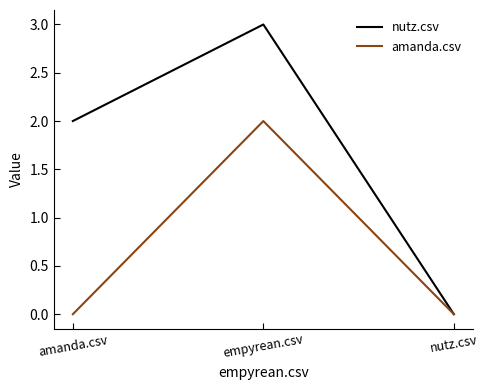

How many values in the nutz.csv series are below 2?

1